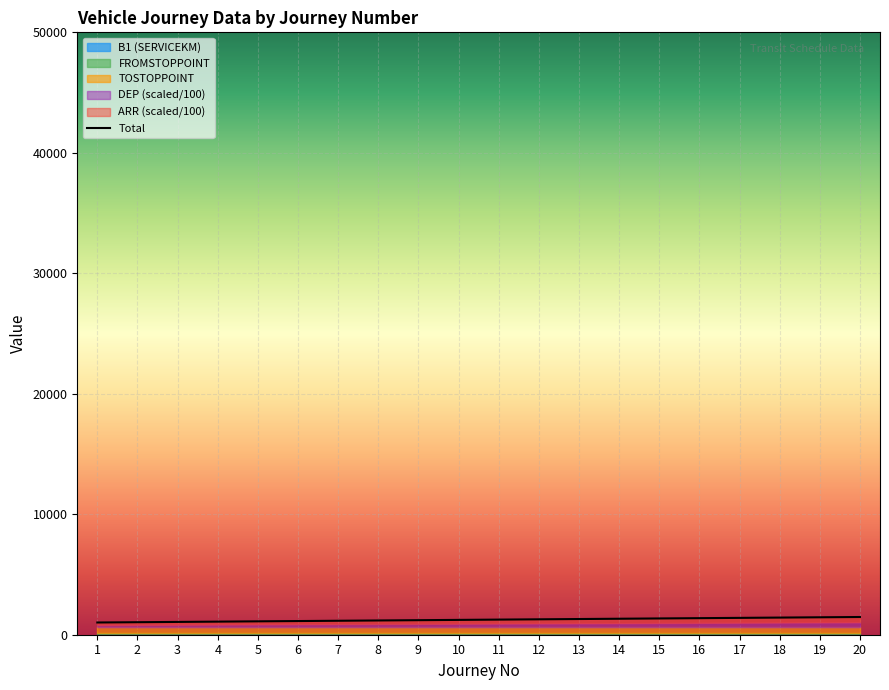

What is the sum of the values at 5 and 4?

2196.8